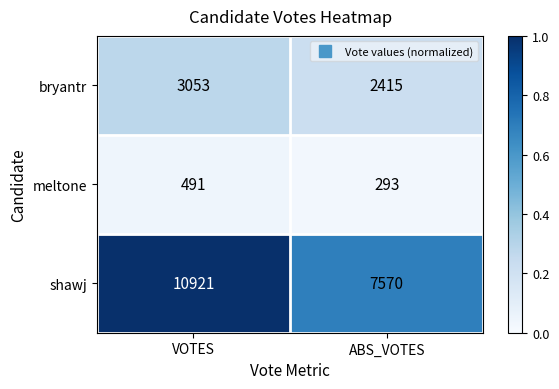

Which series has the largest total across all categories?

shawj